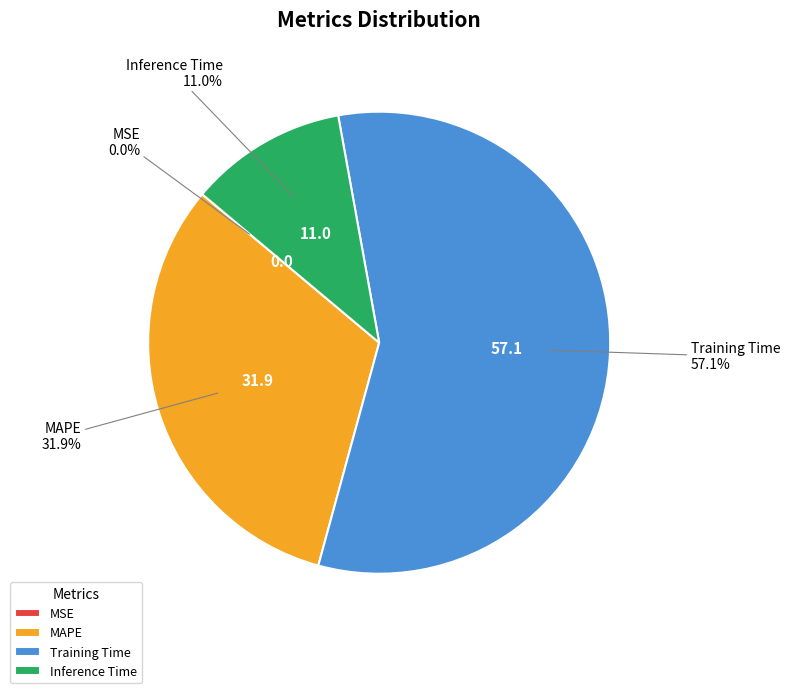

True or false: Inference Time accounts for 11% of the total.

True